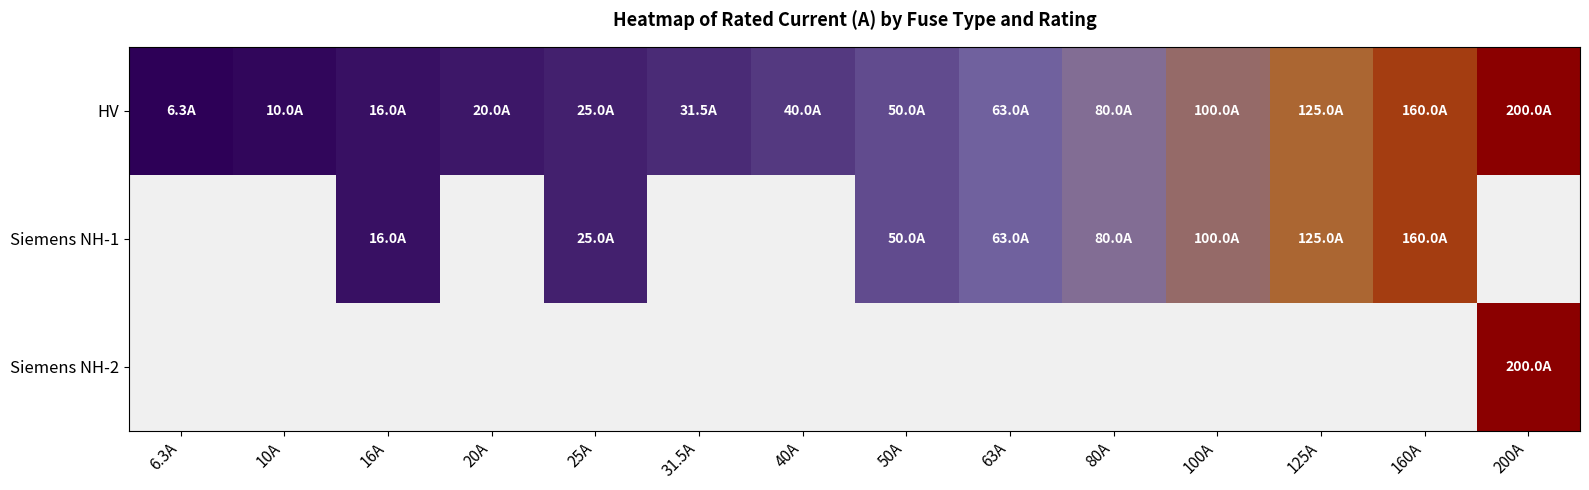

List the labels in order of Siemens NH-1 value, smallest first.

6.3A, 10A, 16A, 20A, 25A, 31.5A, 40A, 50A, 63A, 80A, 100A, 125A, 160A, 200A